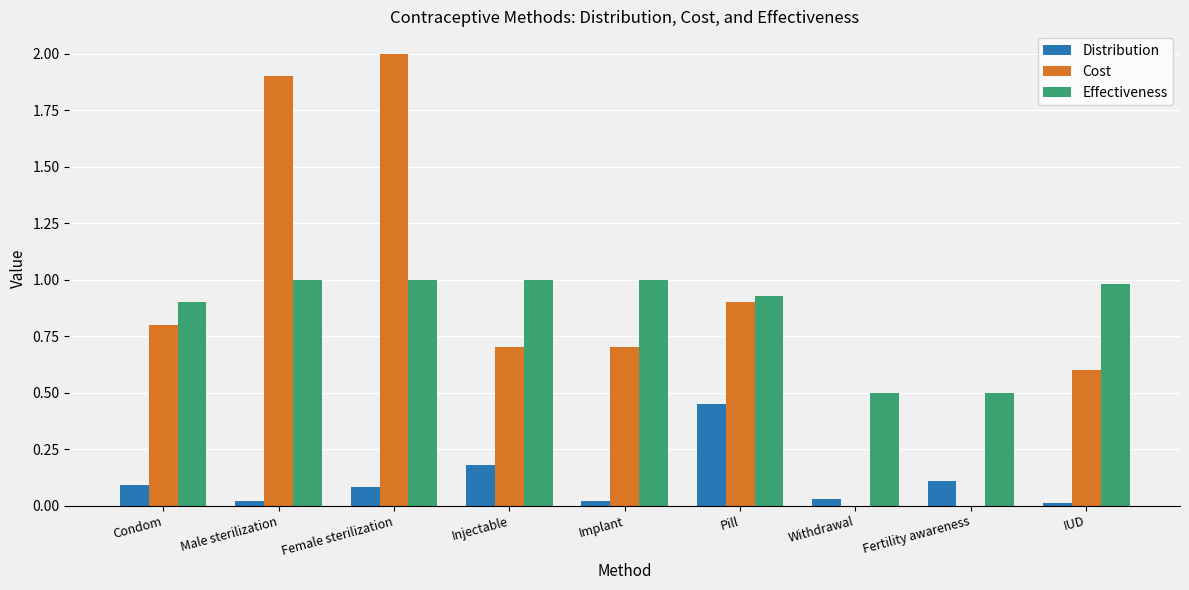

What is the approximate value of Effectiveness at Injectable?

1.0